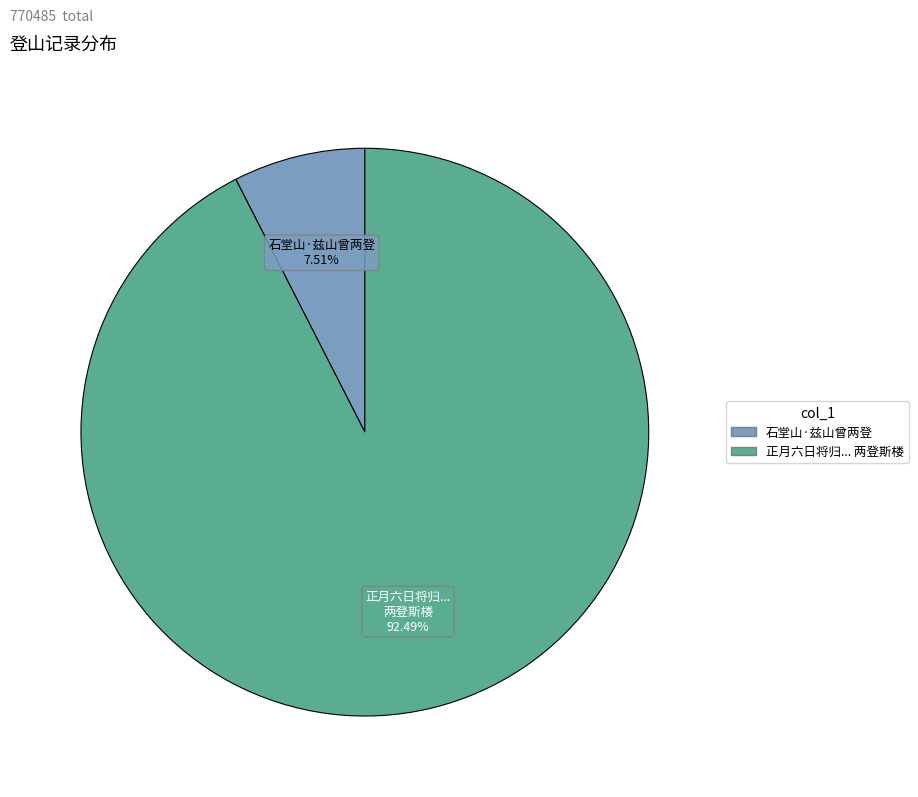

Does any single category account for the majority?

Yes